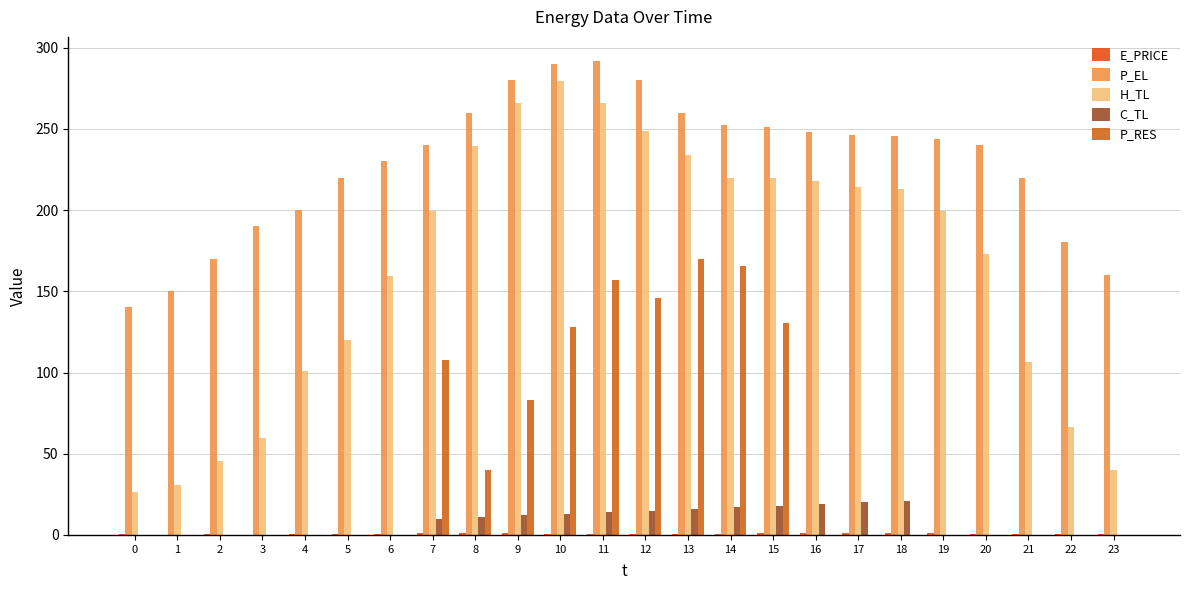

Where is P_RES nearest to the value 84?

9